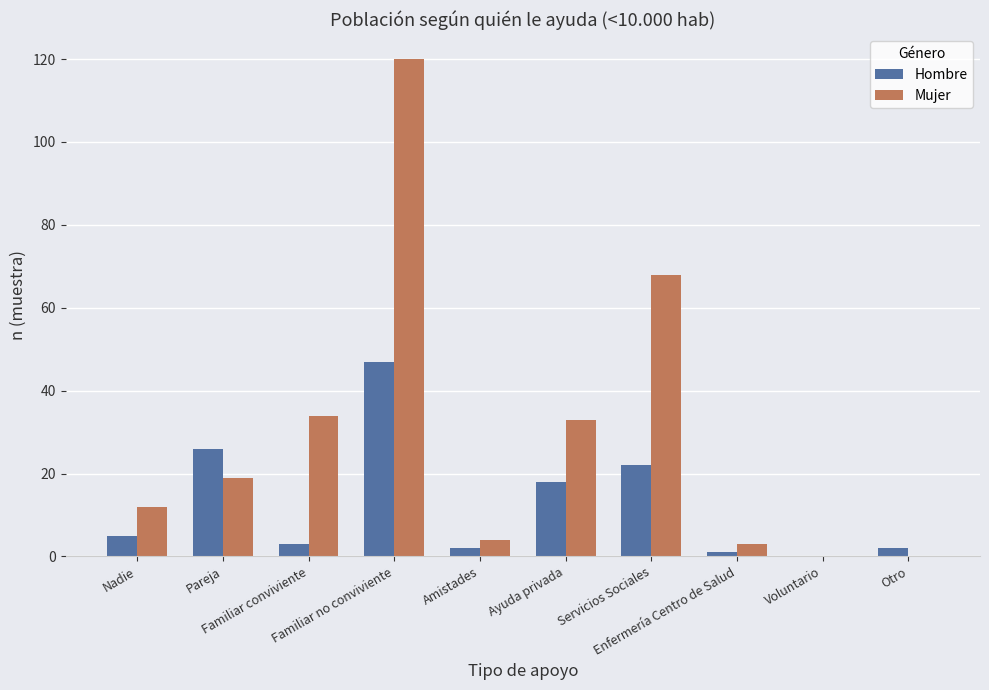

What is the maximum value shown in the chart?

120